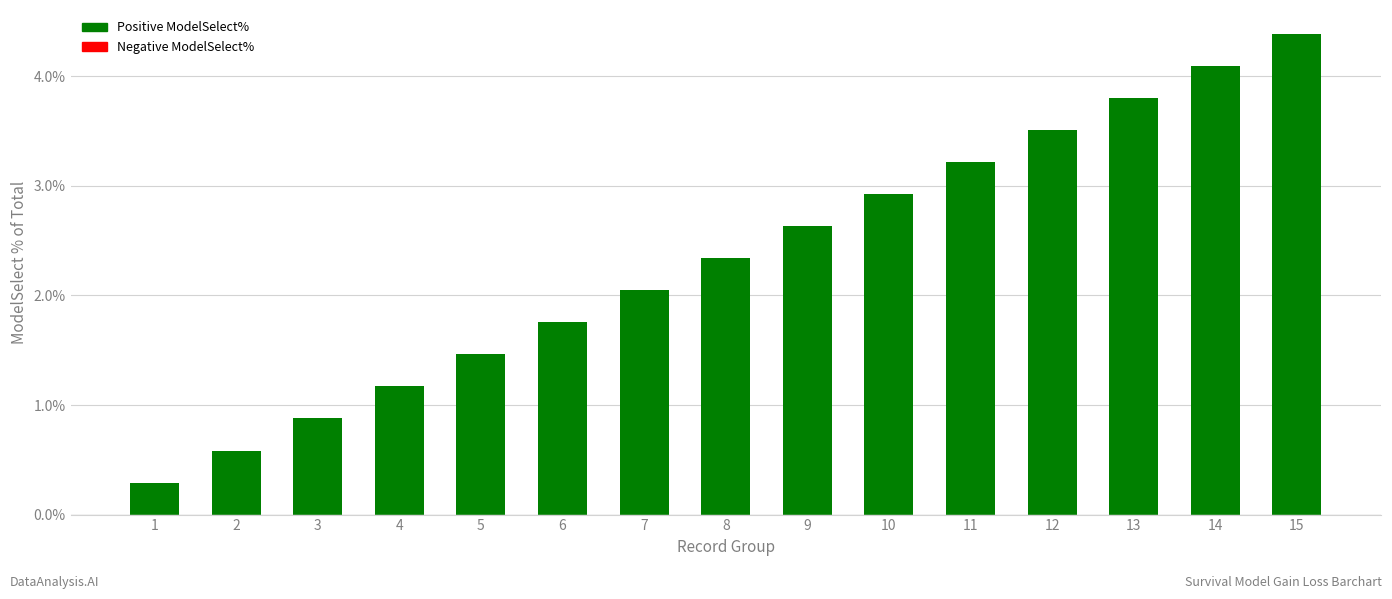

Between 9 and 8, which is larger?

9